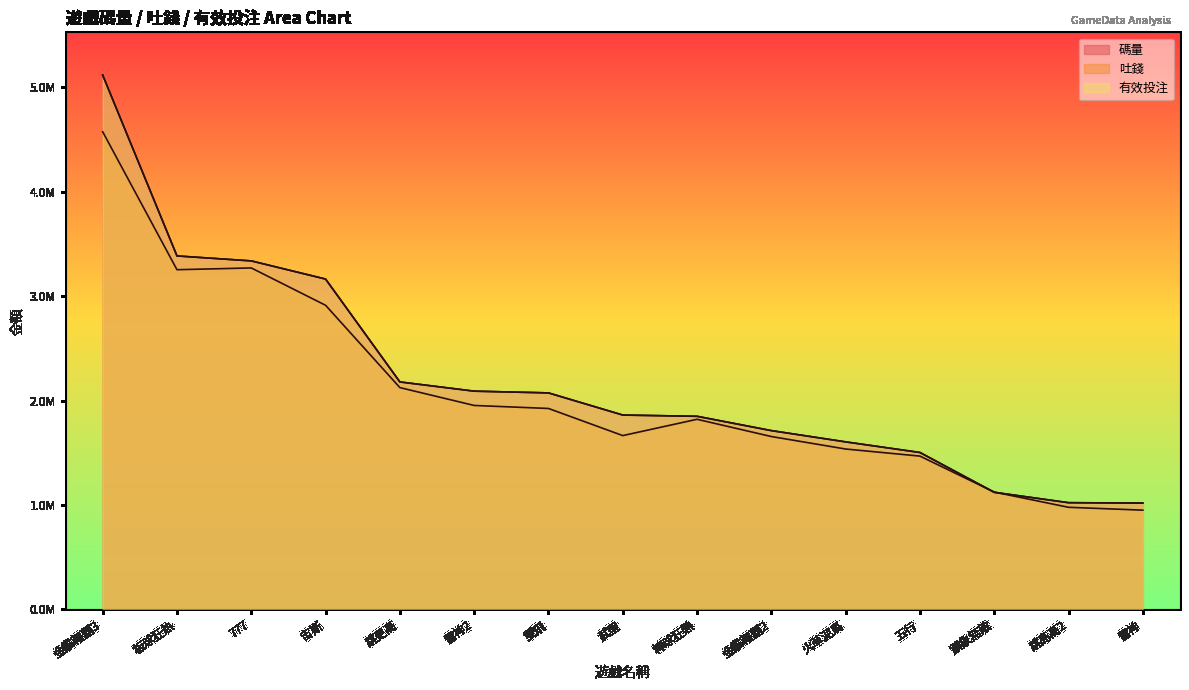

At which category is the sum across all series the highest?

金雞報囍3